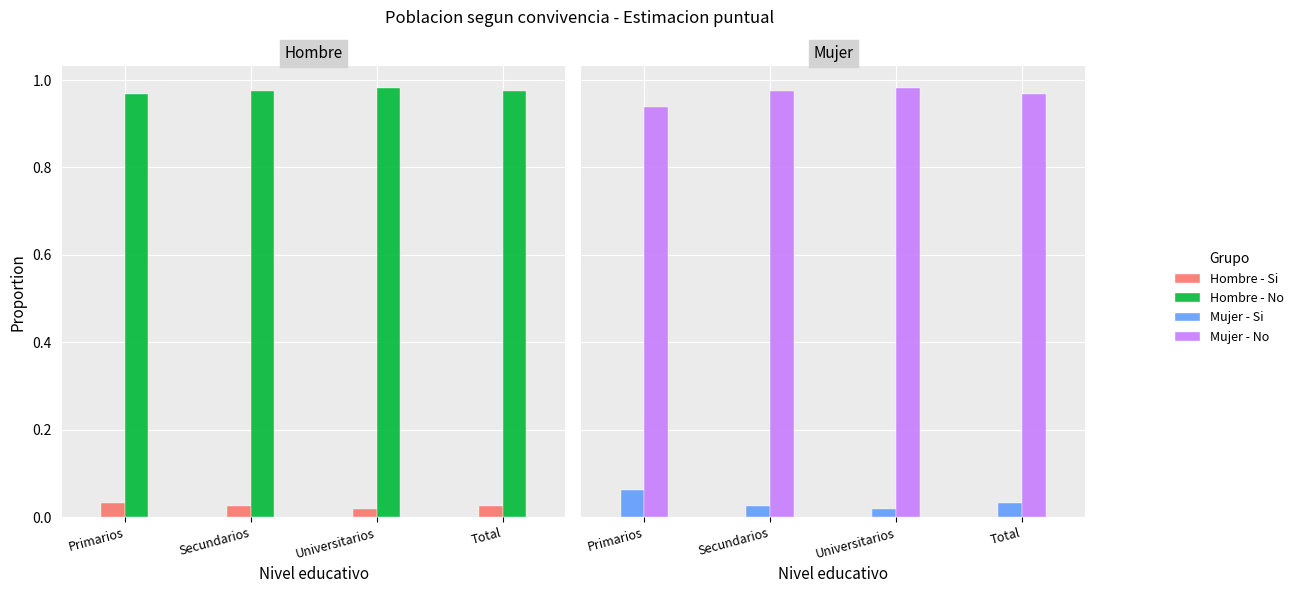

The Mujer - Si series shows 0.1 at Primarios. True or false?

True